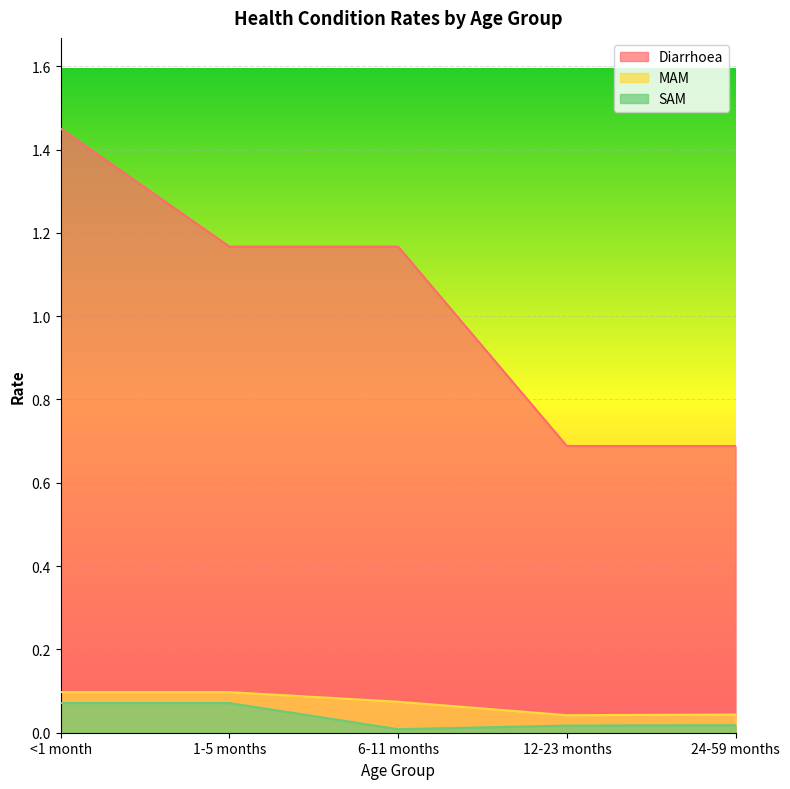

Count the number of data series in this chart.

3